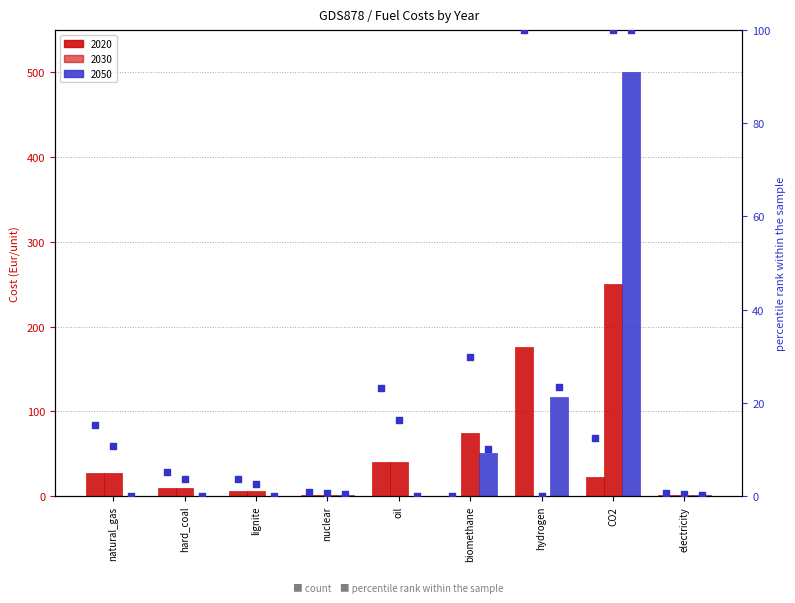

Which has a higher value, CO2 or hard_coal?

CO2